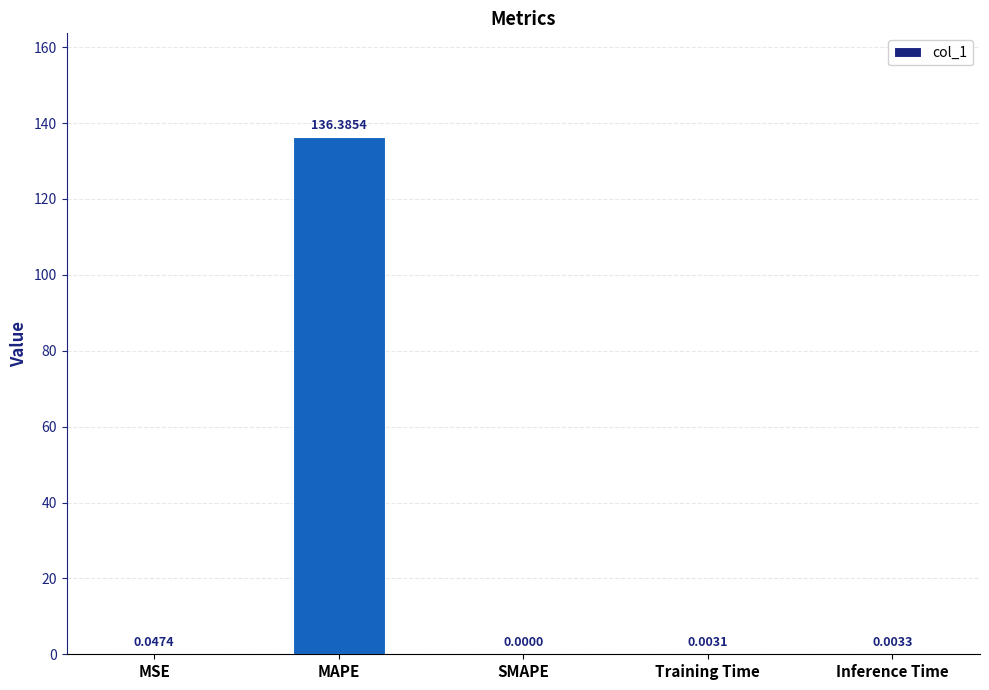

Where is the data nearest to the value 68?

MSE